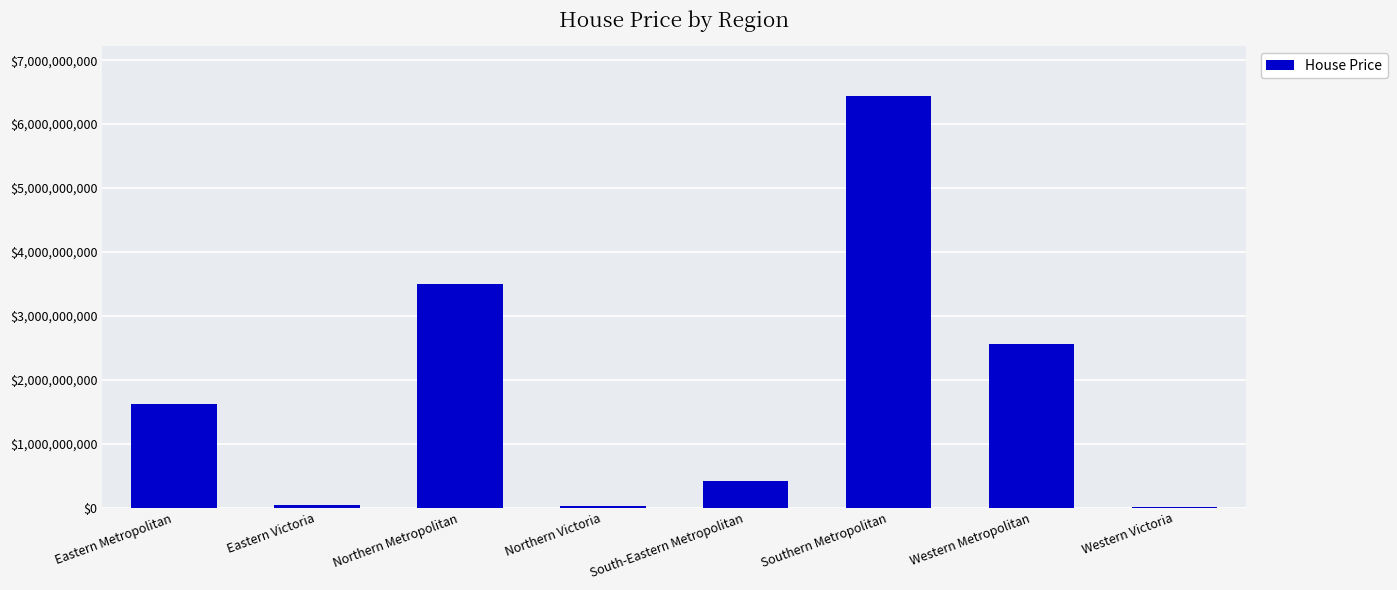

Which has a higher value, Western Metropolitan or Northern Victoria?

Western Metropolitan